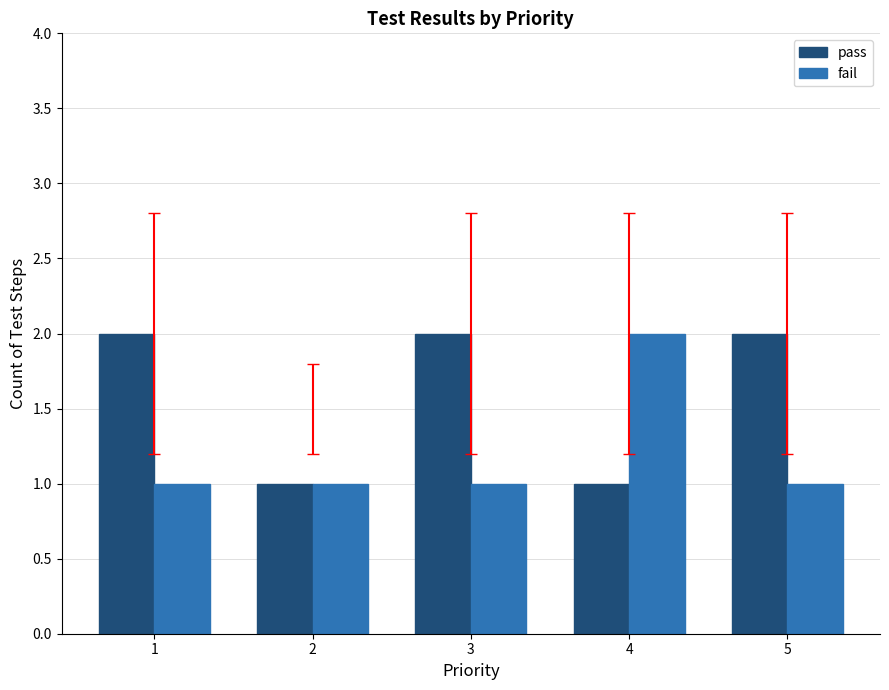

Is the value of fail at 1 greater than the value of pass at 1?

No